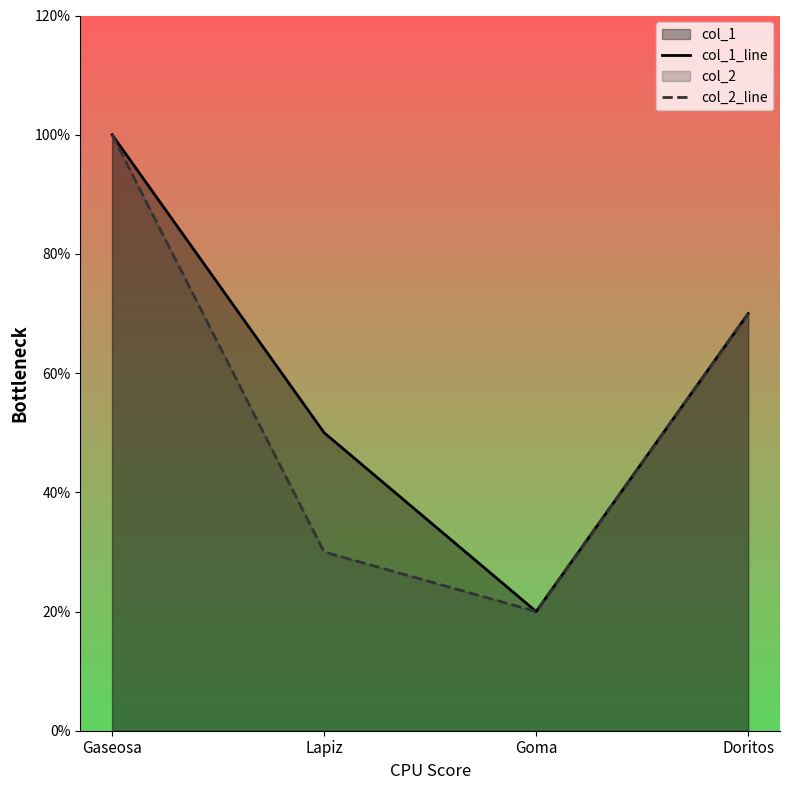

Rank the categories by col_2_line value from highest to lowest.

Gaseosa, Doritos, Lapiz, Goma